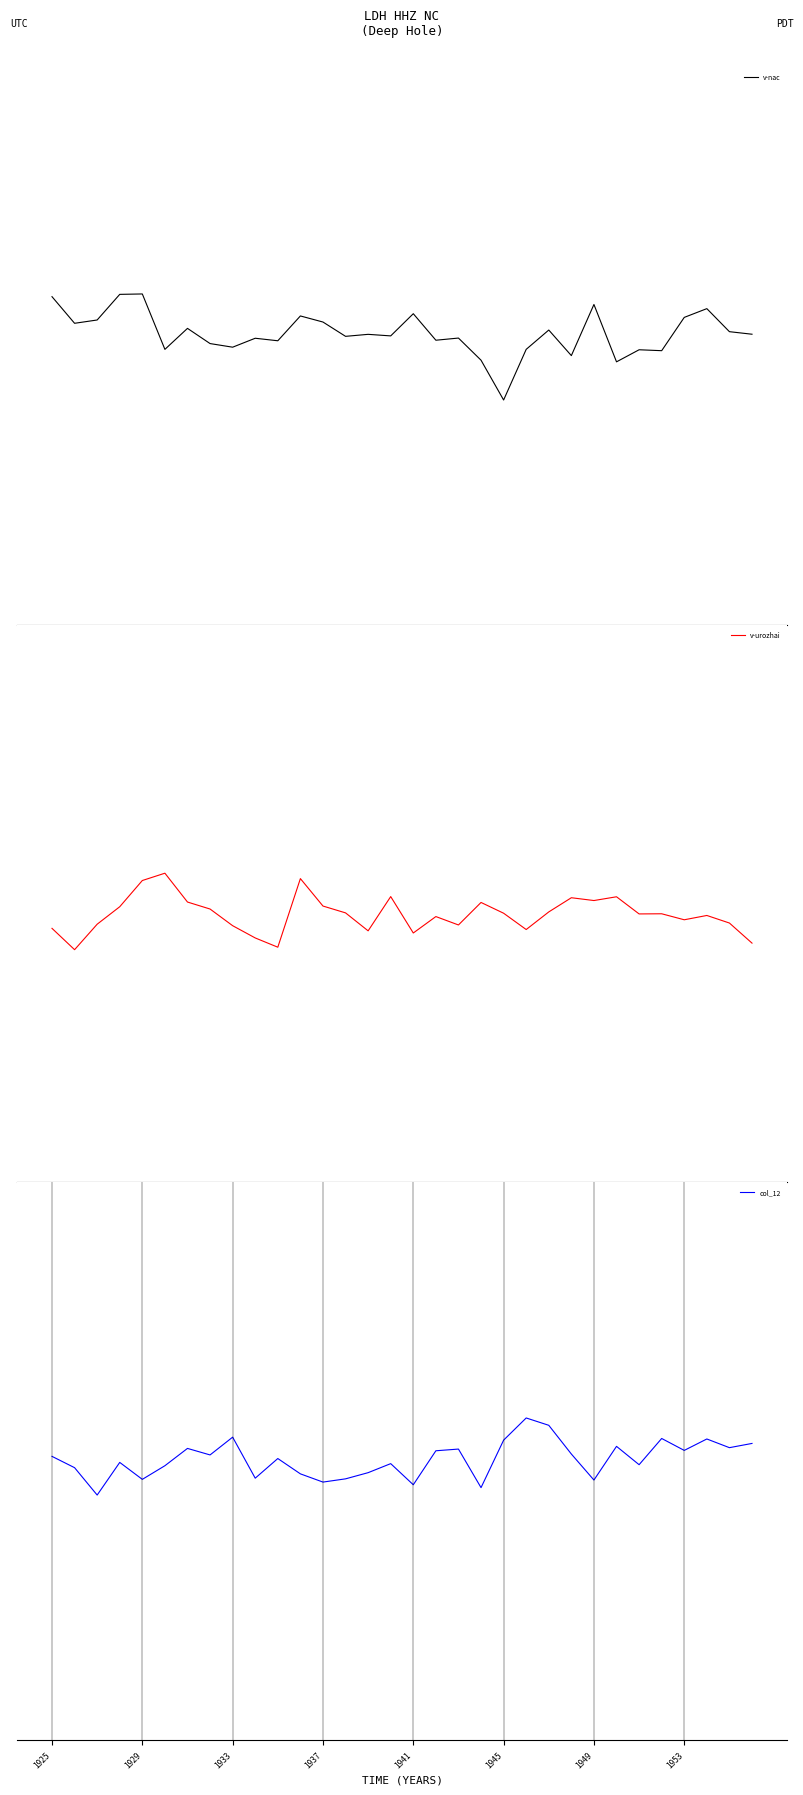

List the series in order of their overall mean, lowest first.

v-urozhai, col_12, v-nac